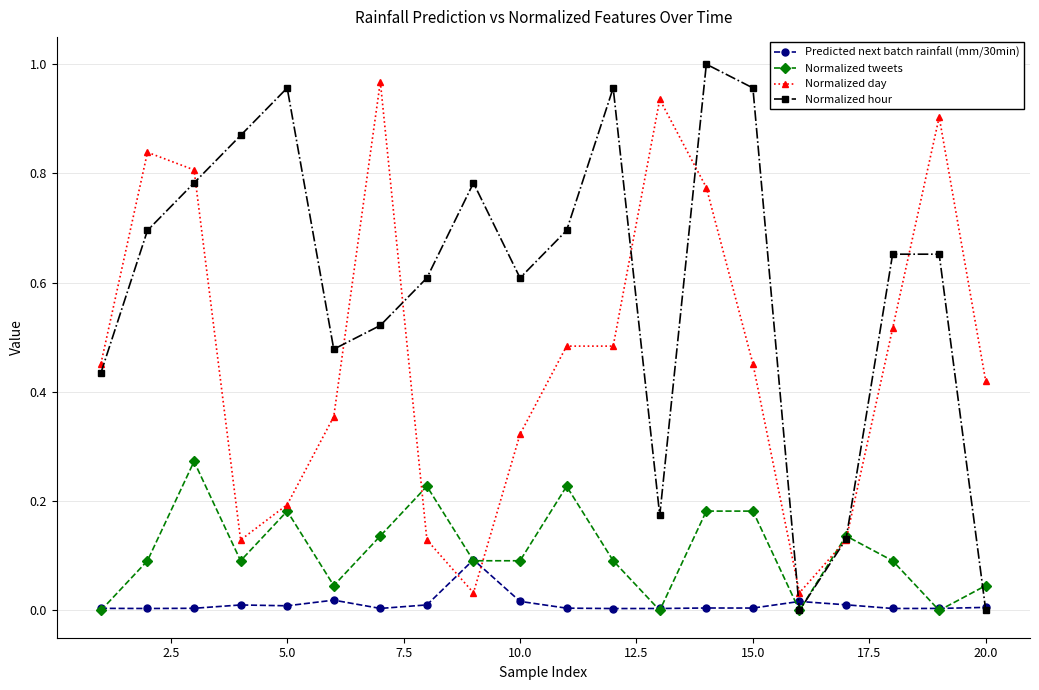

Which series ends up on top after the final intersection of Normalized day and Predicted next batch rainfall (mm/30min)?

Normalized day